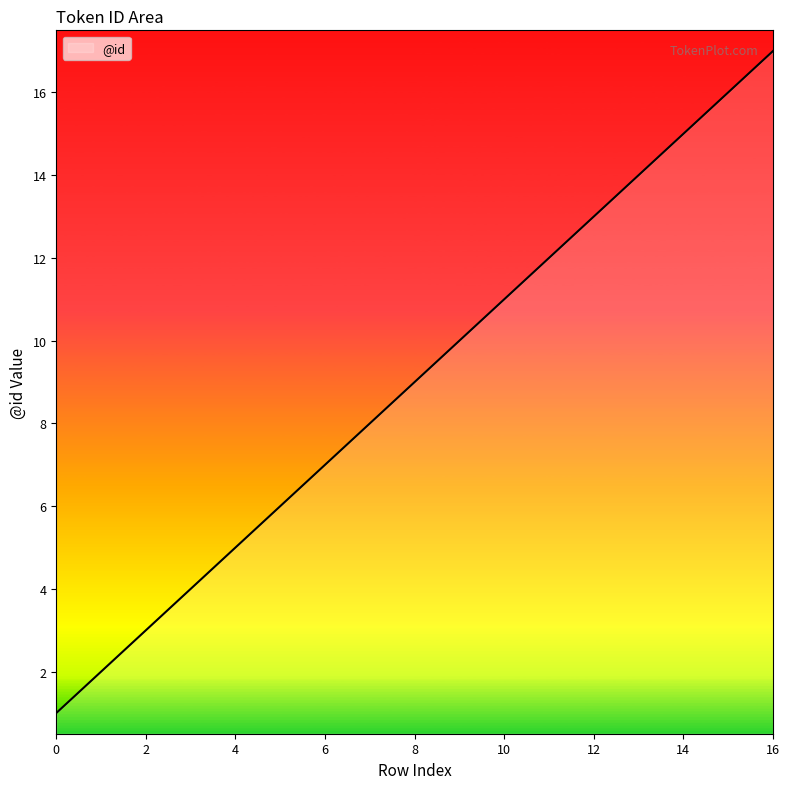

What is the maximum value shown in the chart?

17